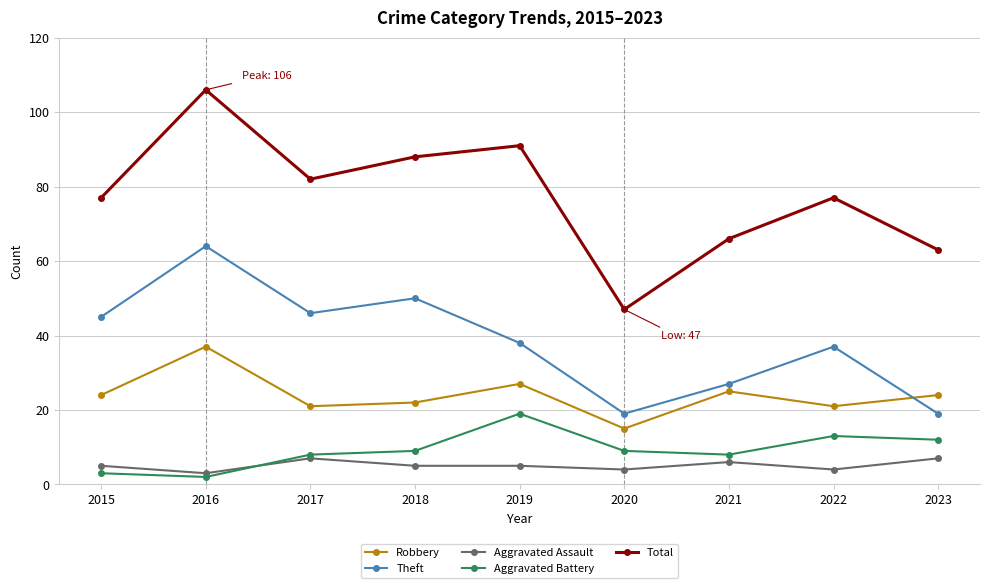

How many series are shown in this chart?

5